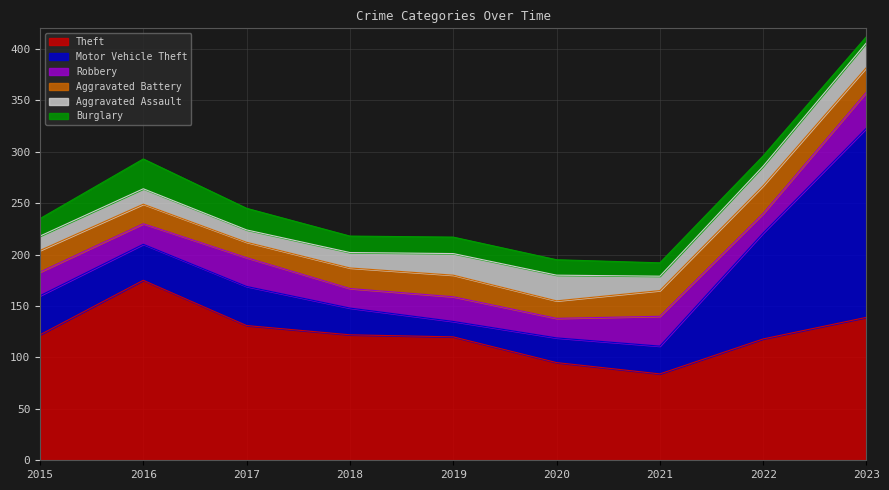

The value of Robbery at 2016 is 10. True or false?

False